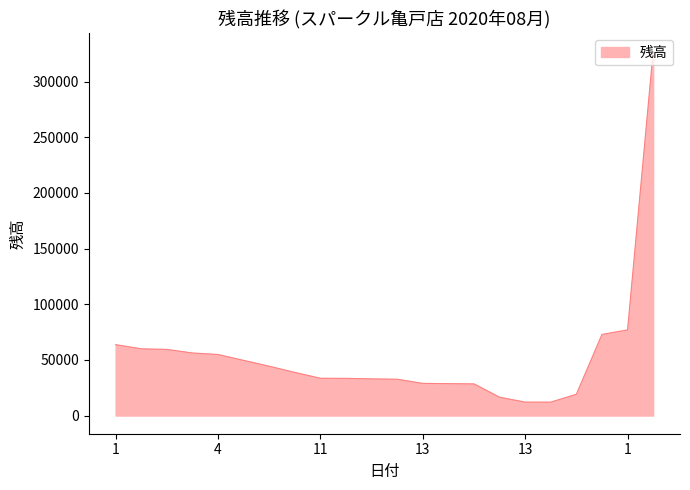

True or false: the data has more than 2 interior local peaks.

False